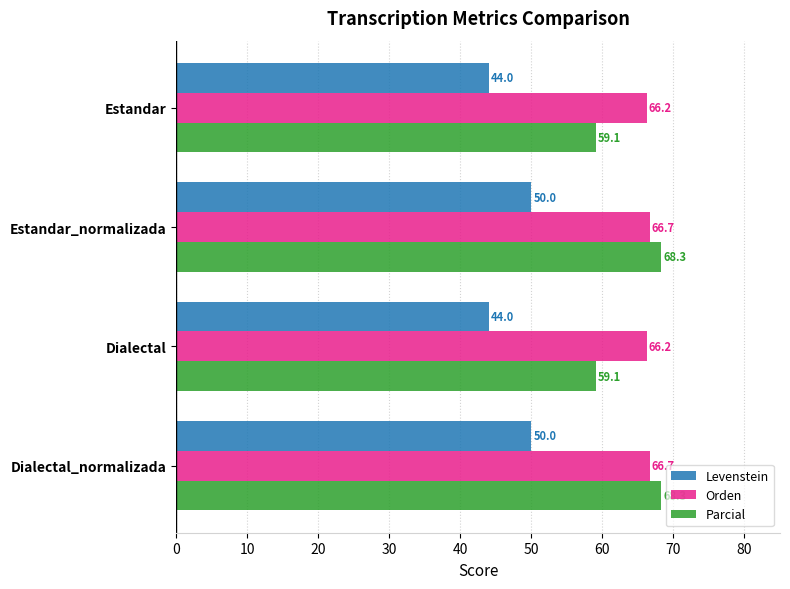

The Levenstein series shows 71.8 at Dialectal. True or false?

False